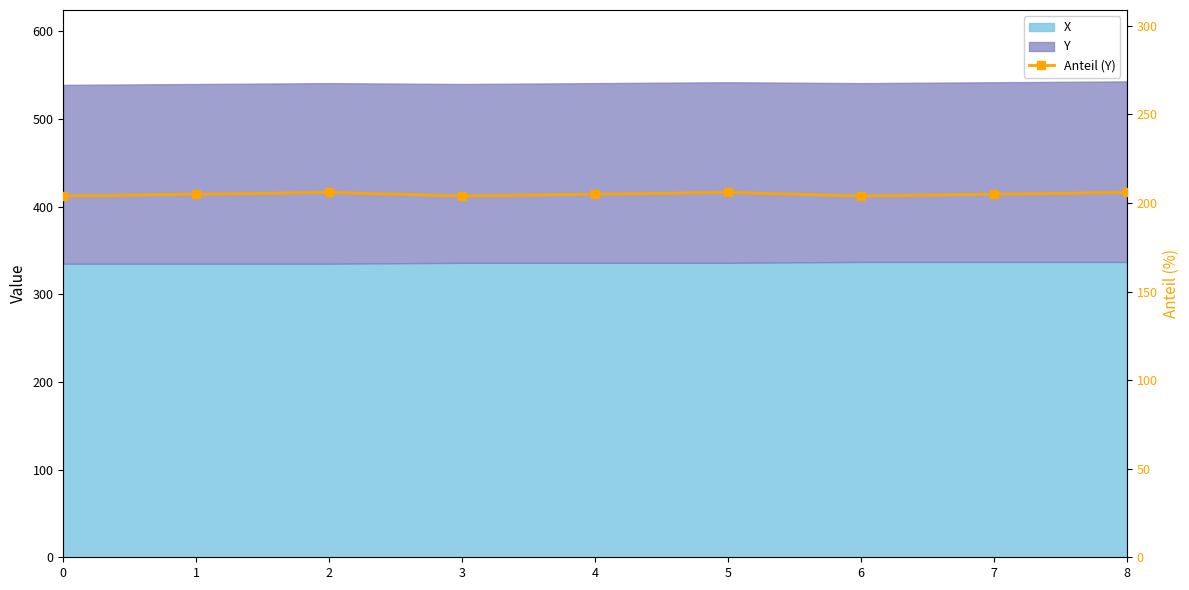

Where does the data first go above 205?

2